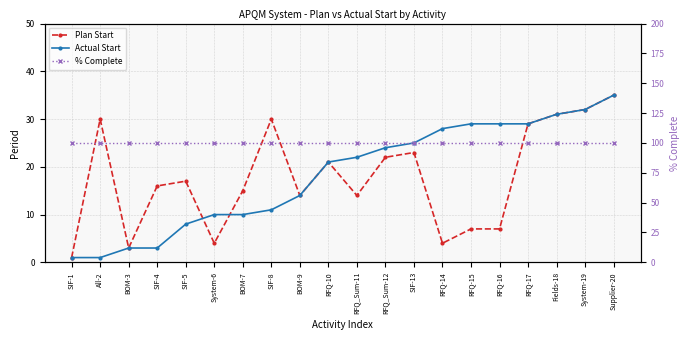

What is the sum of the Actual Start values at System-19 and System-6?

42